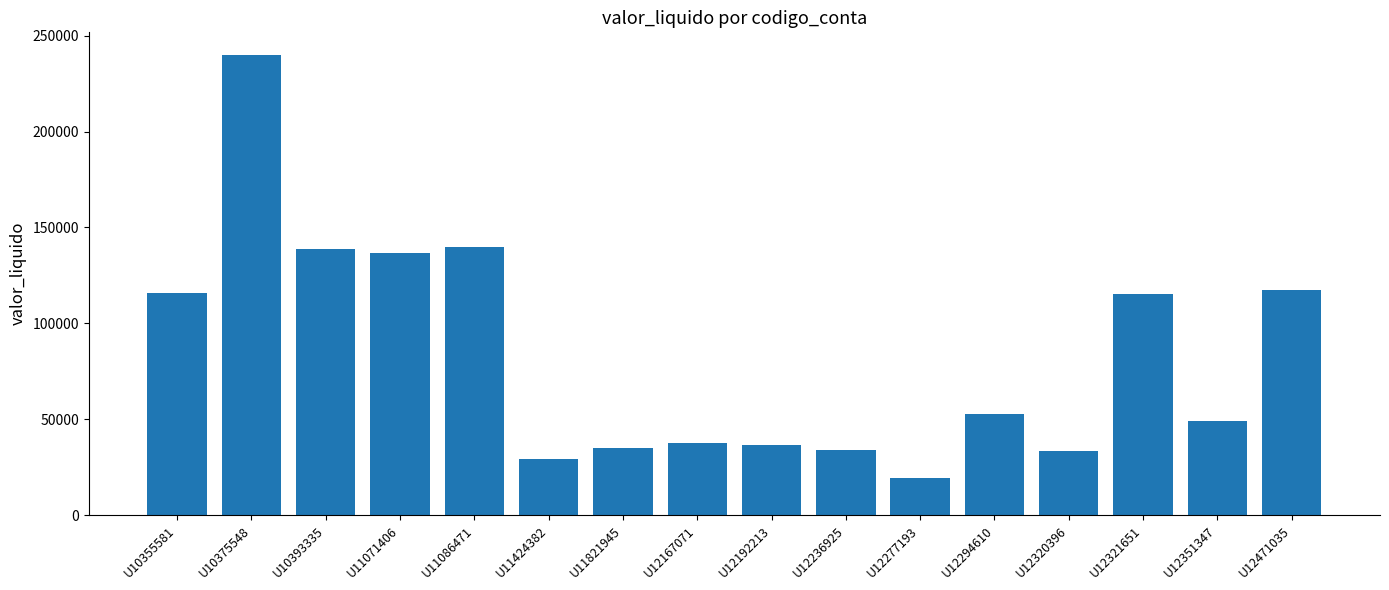

How many bars are there in total?

16